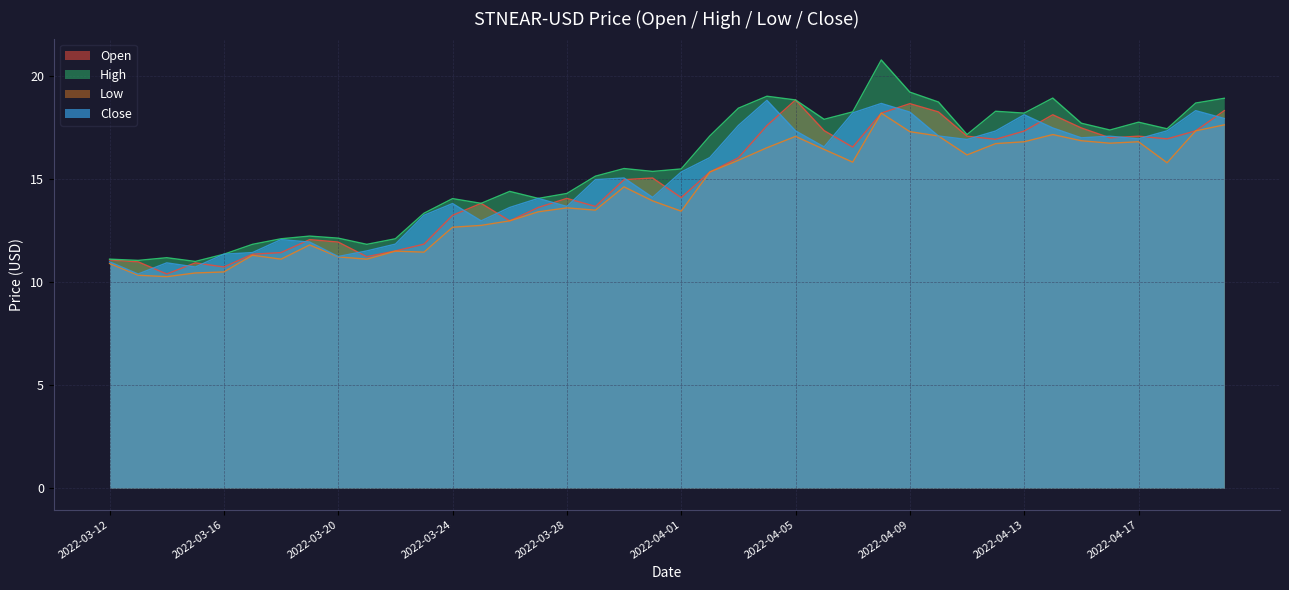

What is the maximum value shown in the chart?

20.8